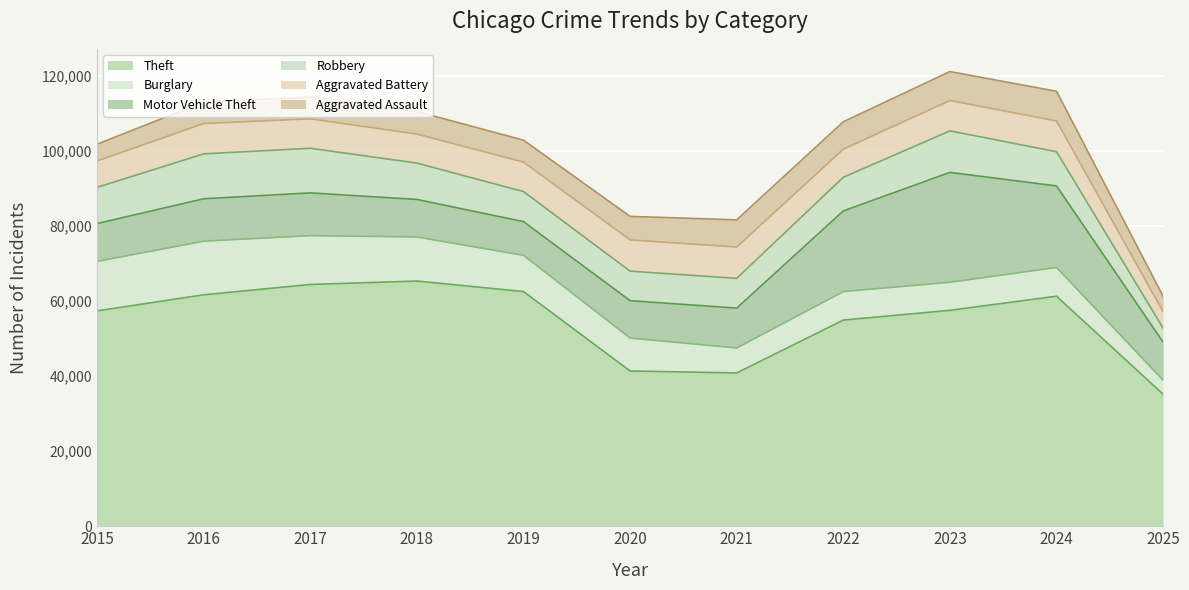

Reading left to right, what are all the values shown in this chart?

Theft: 2015=57353	2016=61625	2017=64386	2018=65290	2019=62498	2020=41350	2021=40820	2022=54899	2023=57491	2024=61259	2025=35157
Burglary: 2015=13184	2016=14289	2017=13001	2018=11747	2019=9639	2020=8758	2021=6661	2022=7594	2023=7485	2024=7652	2025=3720
Motor Vehicle Theft: 2015=10068	2016=11285	2017=11380	2018=9985	2019=8978	2020=9962	2021=10605	2022=21472	2023=29255	2024=21708	2025=10129
Robbery: 2015=9638	2016=11960	2017=11881	2018=9681	2019=7995	2020=7855	2021=7920	2022=8964	2023=11052	2024=9119	2025=3746
Aggravated Battery: 2015=7018	2016=8085	2017=7845	2018=7734	2019=7858	2020=8320	2021=8346	2022=7495	2023=8080	2024=8182	2025=4364
Aggravated Assault: 2015=4480	2016=5713	2017=5793	2018=6002	2019=5842	2020=6265	2021=7242	2022=7281	2023=7712	2024=7903	2025=4115